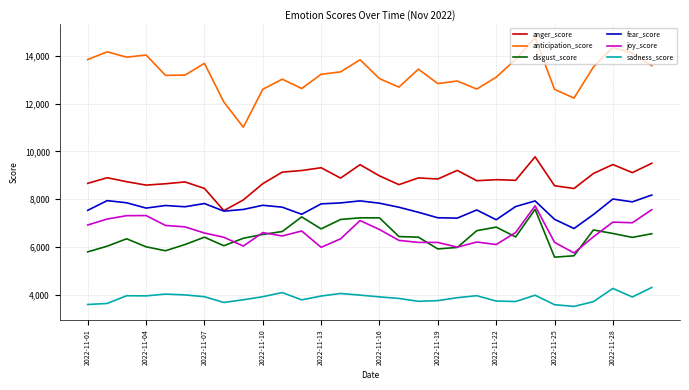

What is the minimum value for anger_score?

7523.4